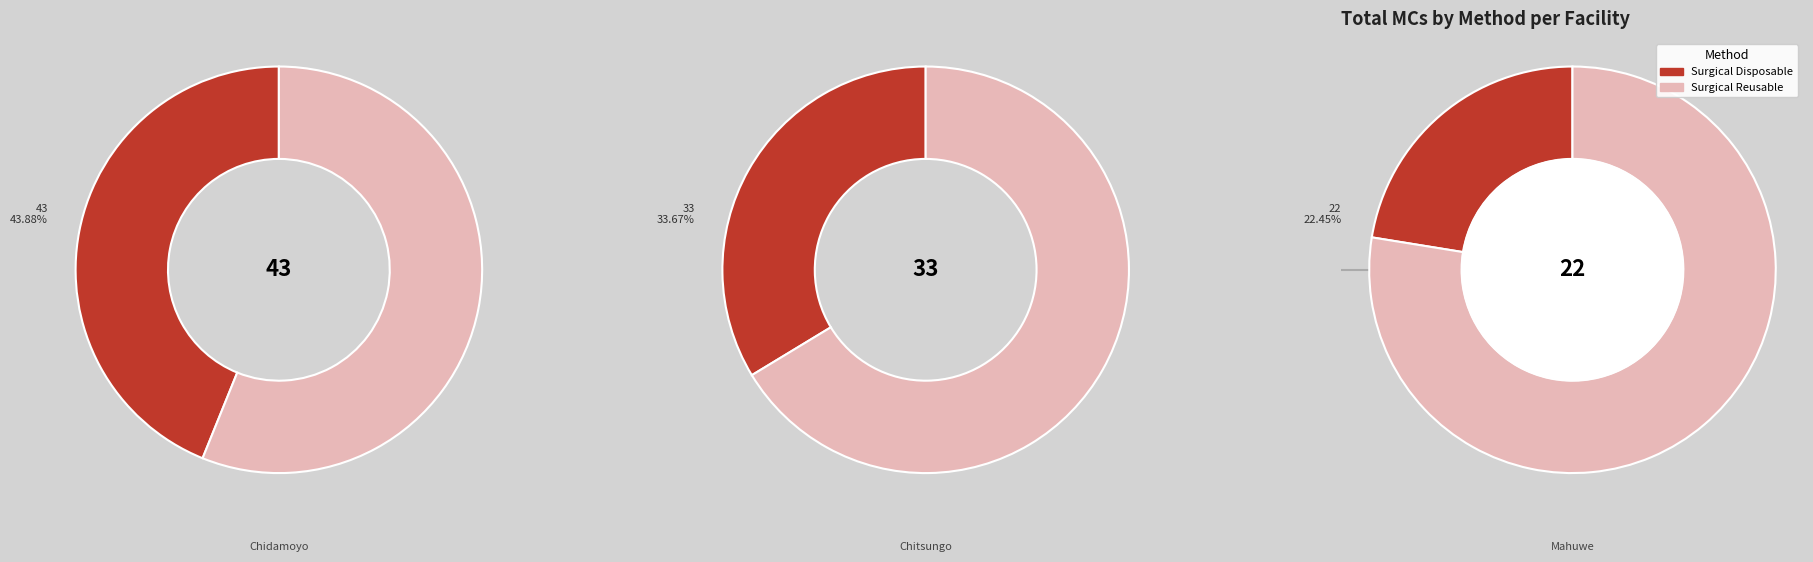

To the nearest percent, what percentage of the pie is Mahuwe Clinic?

22%